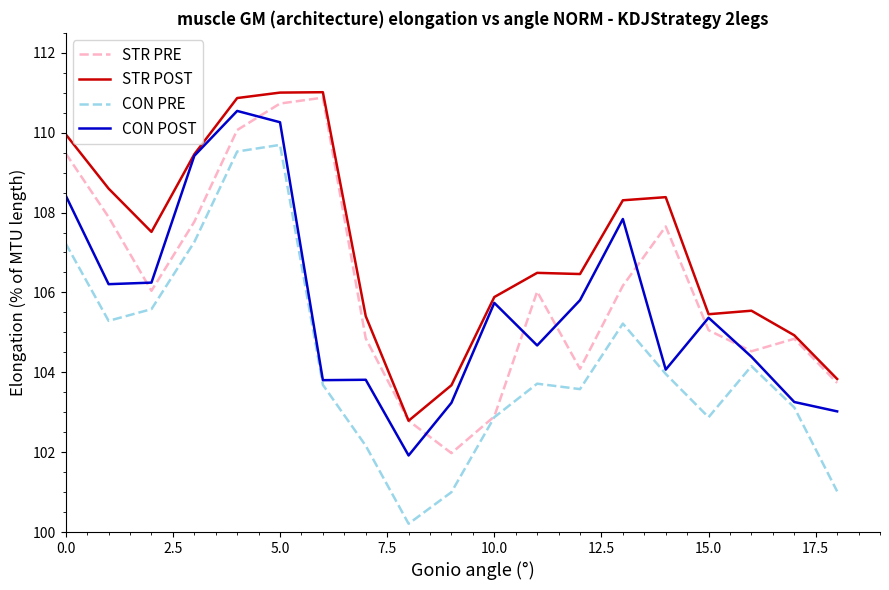

What is the maximum value shown in the chart?

111.0